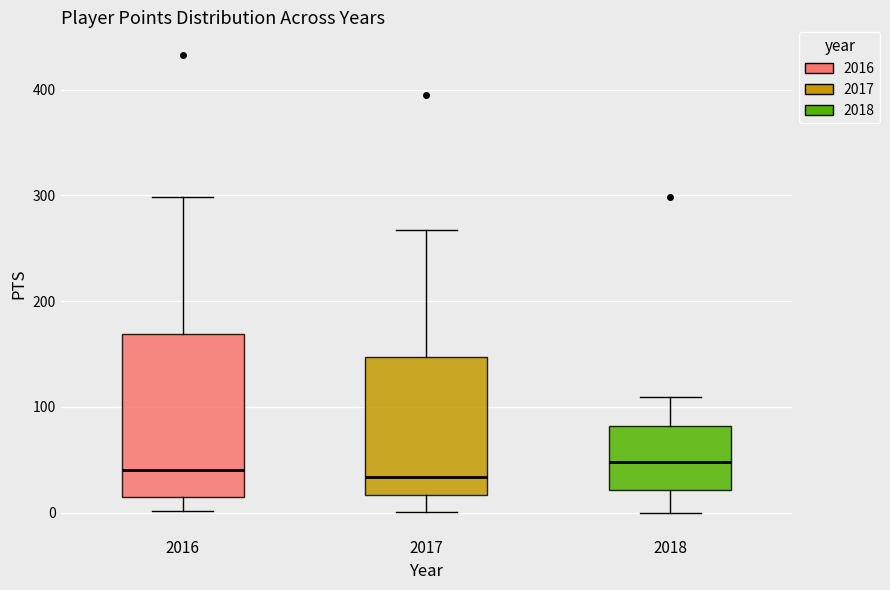

Reading left to right, transcribe this box plot: for each box, give where its median line is, the range the box spans, and where its two whiskers end, as read against the y-axis. The values are not printed on the chart, so give them approximately, as read against the axis.

2016: median 40, box 20 to 170, whiskers 0 to 300
2017: median 30, box 20 to 150, whiskers 0 to 270
2018: median 50, box 20 to 80, whiskers 0 to 110